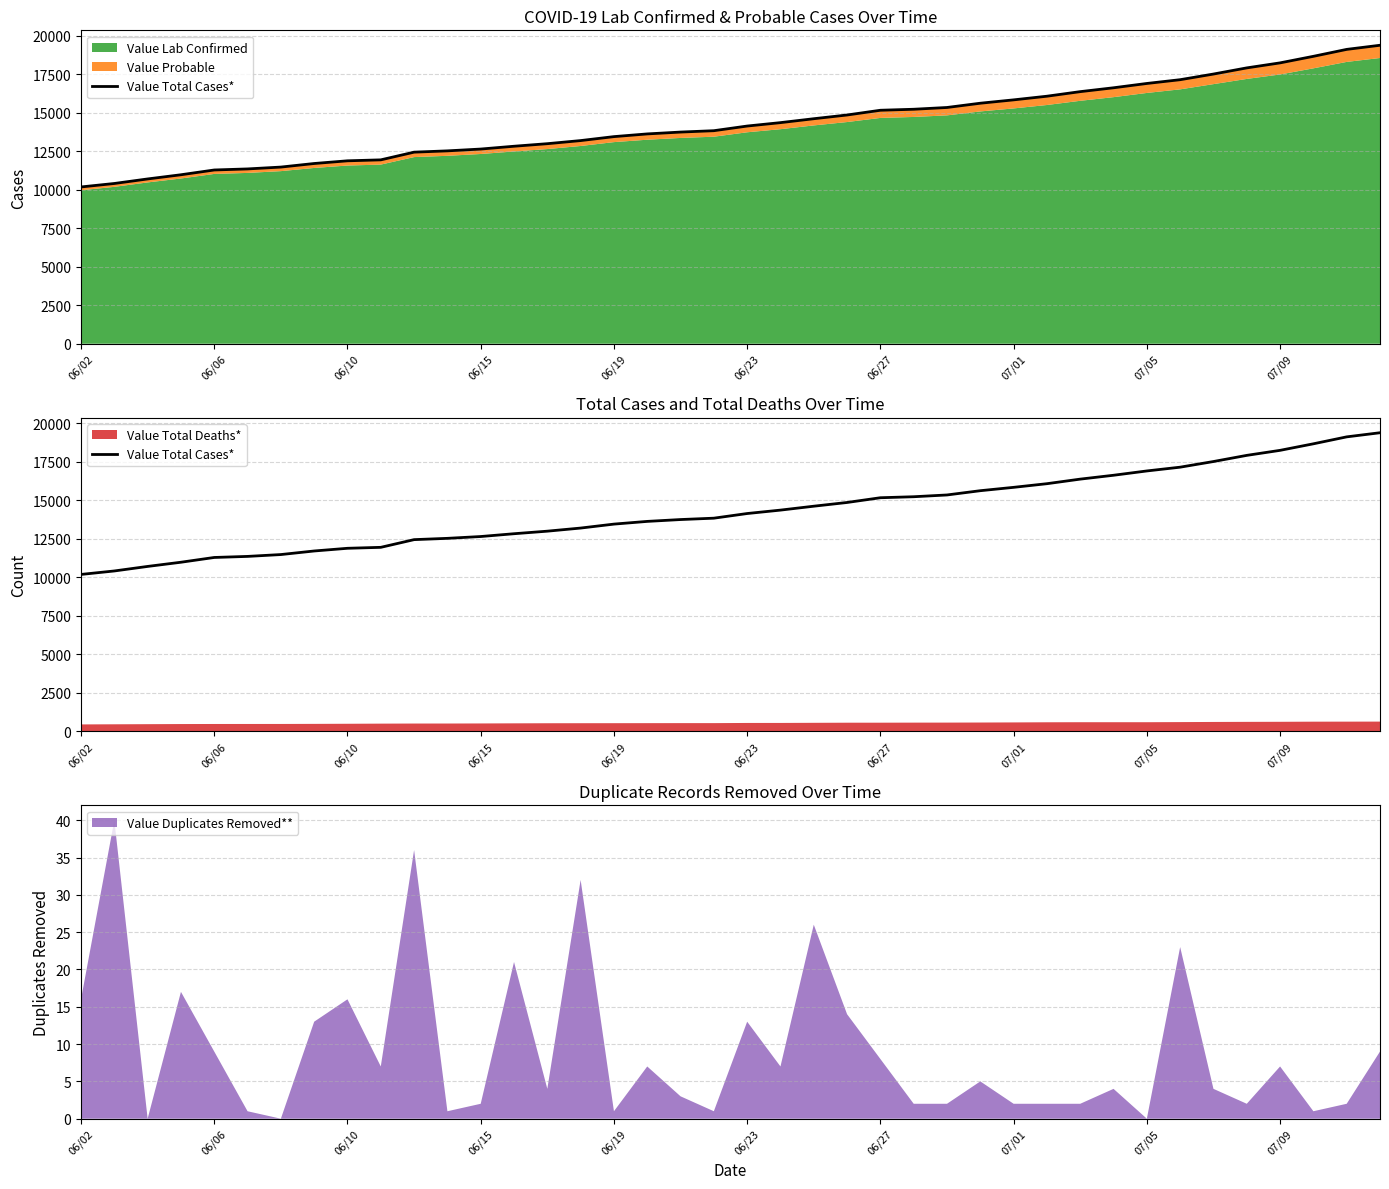

The value of Value Duplicates Removed** at 06/23 is 4. True or false?

False